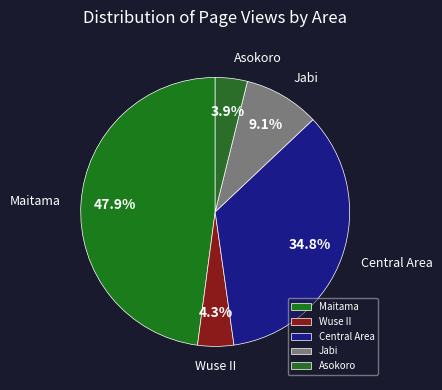

Does any single category account for the majority?

No